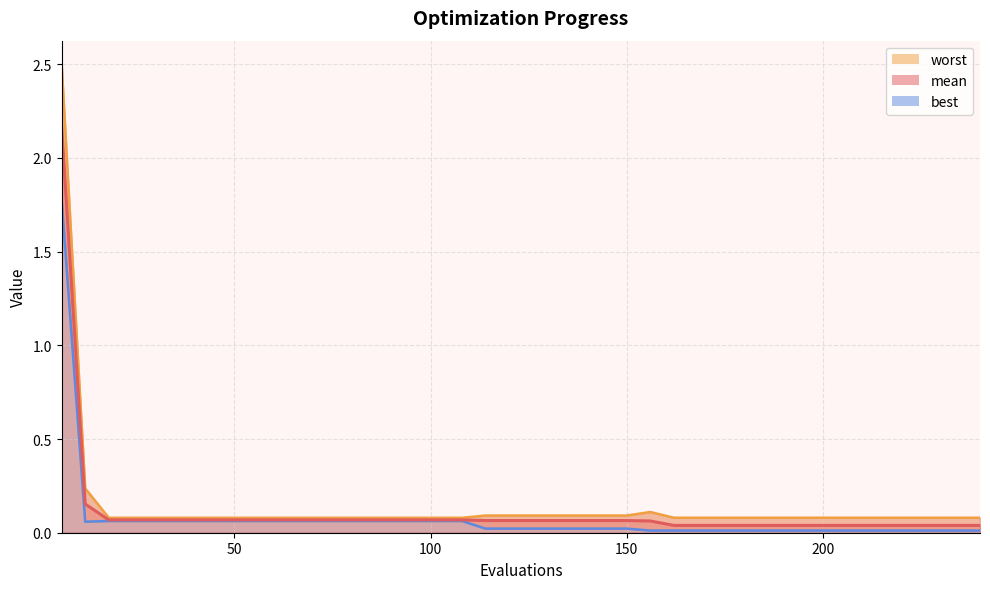

Which series changed the most between 114 and 180?

mean